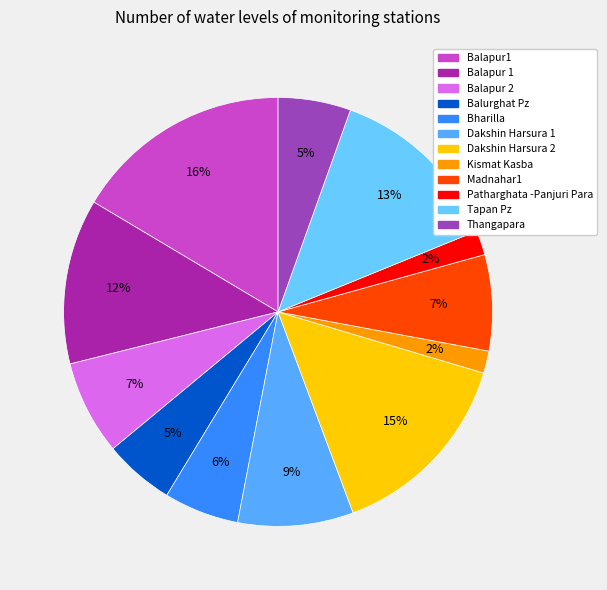

To the nearest percent, what portion does Balapur 2 represent?

7%